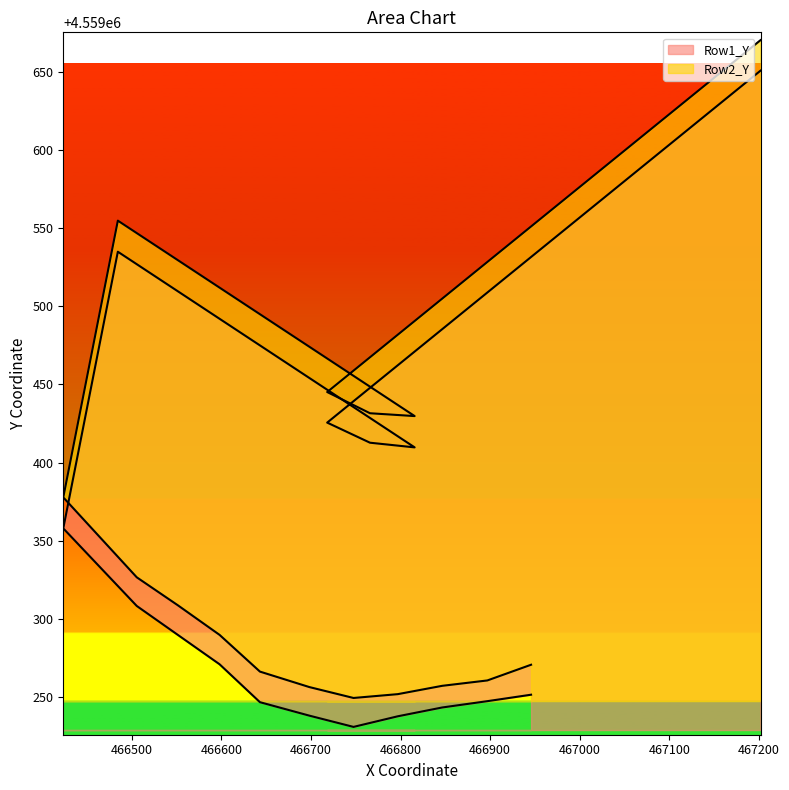

What are all the series names shown in the legend?

Row1_Y, Row2_Y